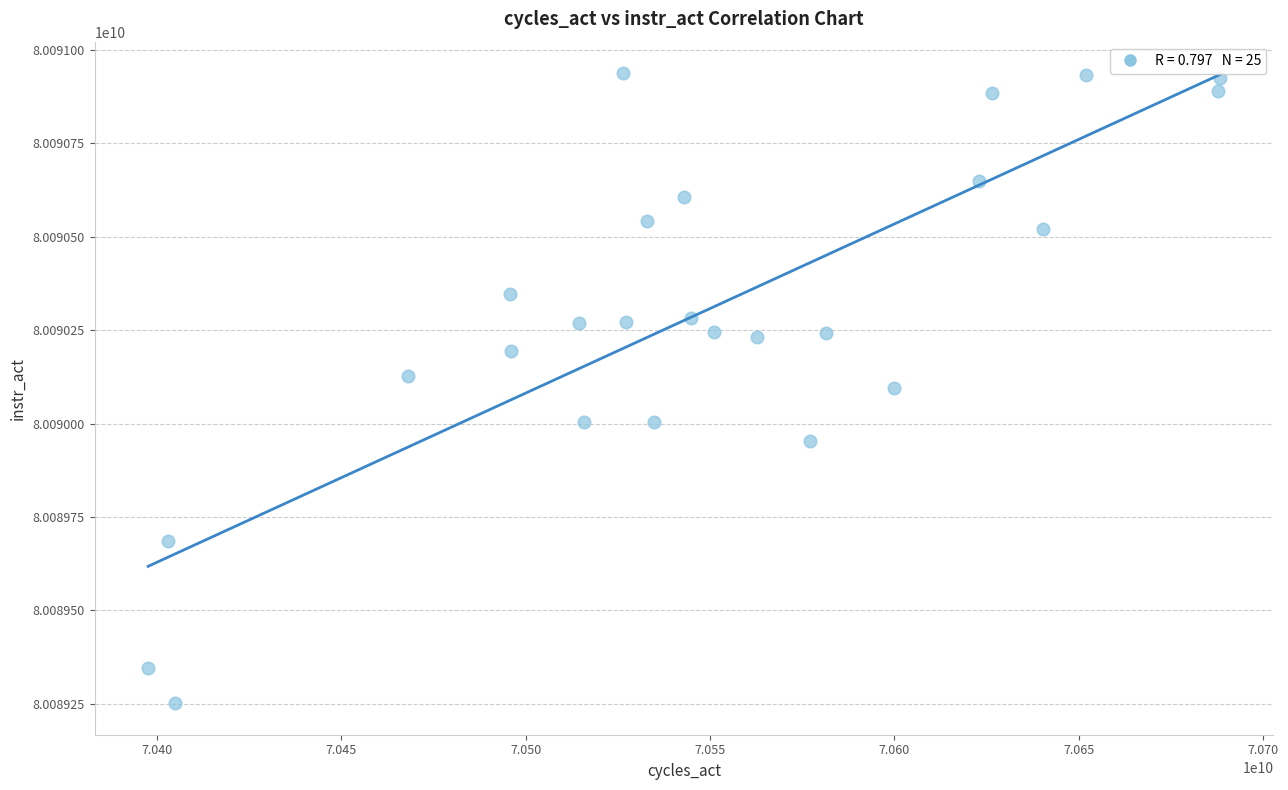

What is the range of X values (max minus min)?

290745138